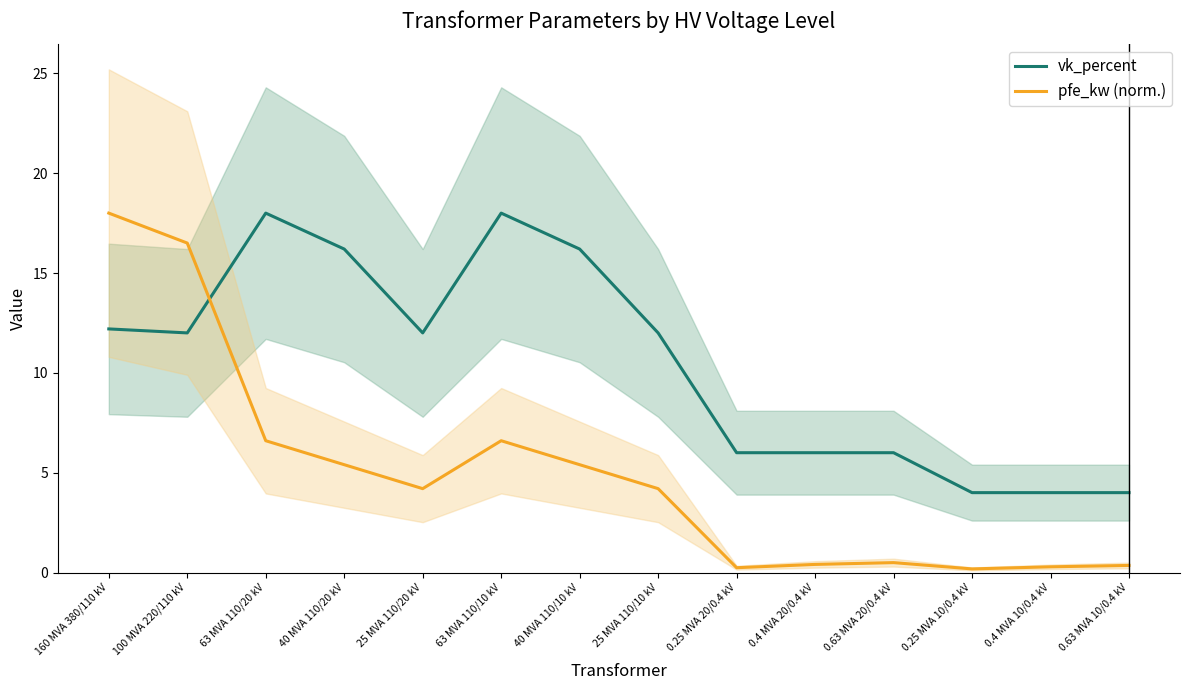

Where do pfe_kw (norm.) and vk_percent first cross each other?

100 MVA 220/110 kV and 63 MVA 110/20 kV